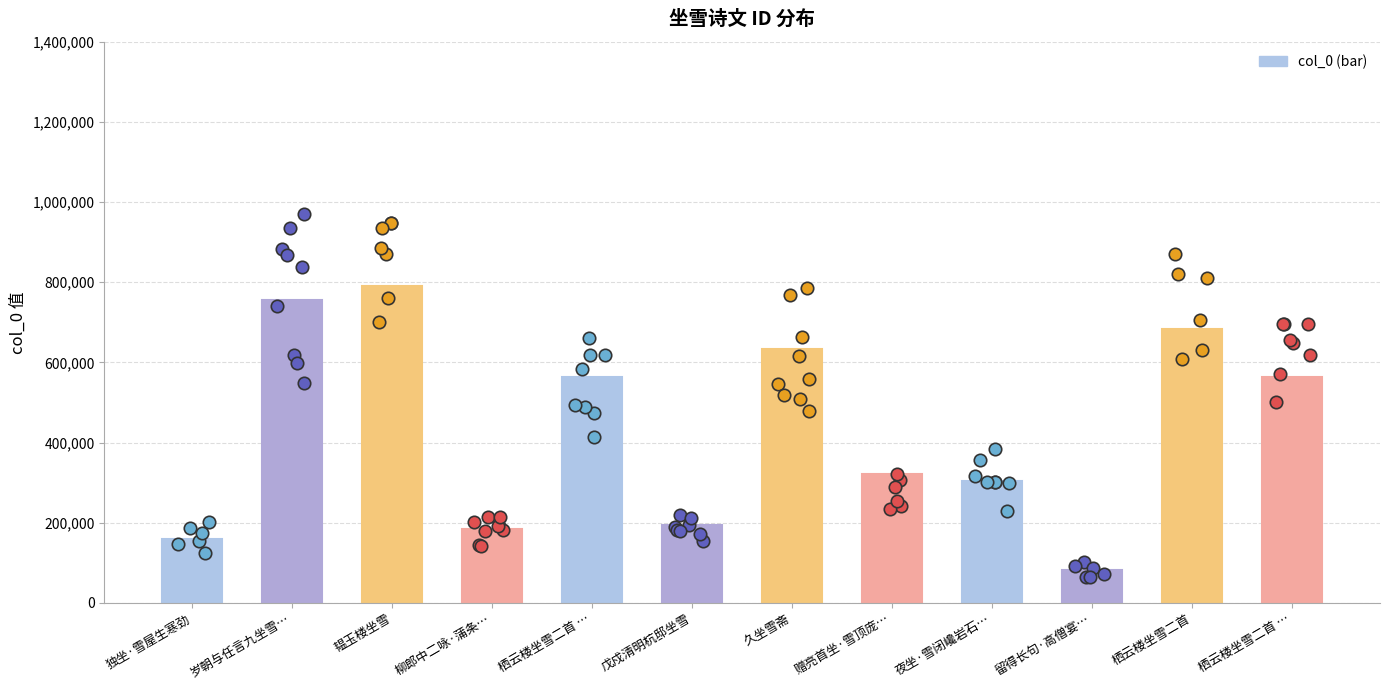

What is the change in value from 韫玉楼坐雪 to 夜坐·雪闭巉岩石…?

-485521